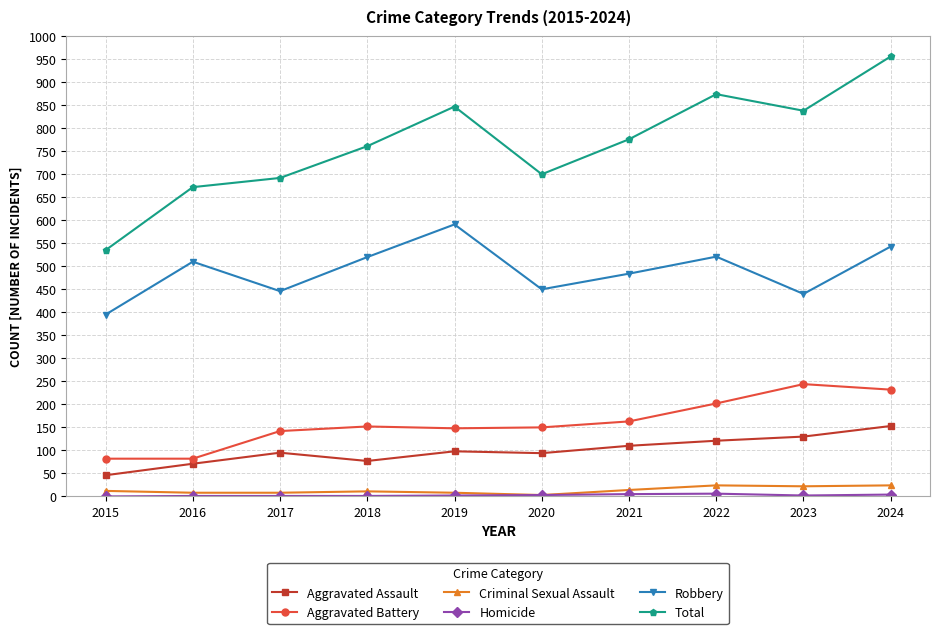

What is the maximum value for Total?

956